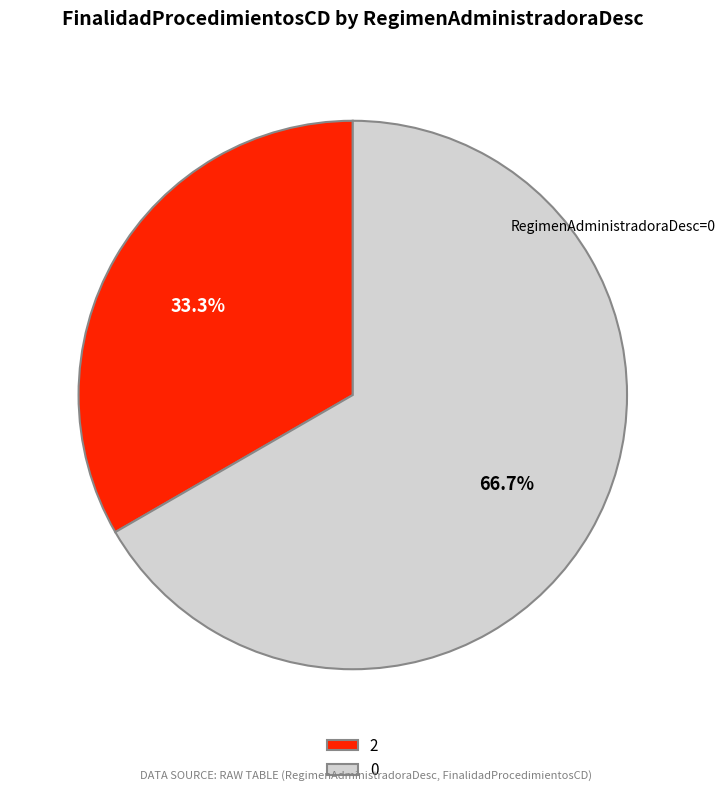

To the nearest percent, what percentage of the pie is 0?

67%